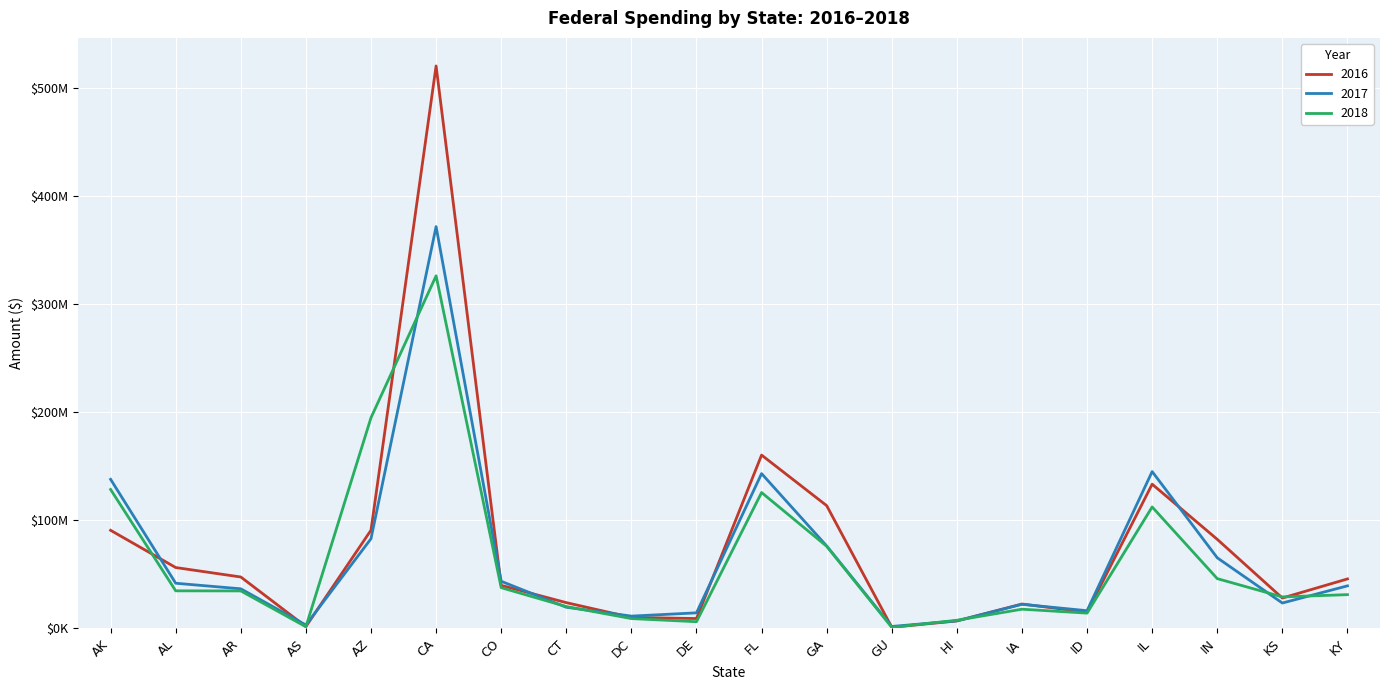

Is this an area chart (filled region under the line)?

No